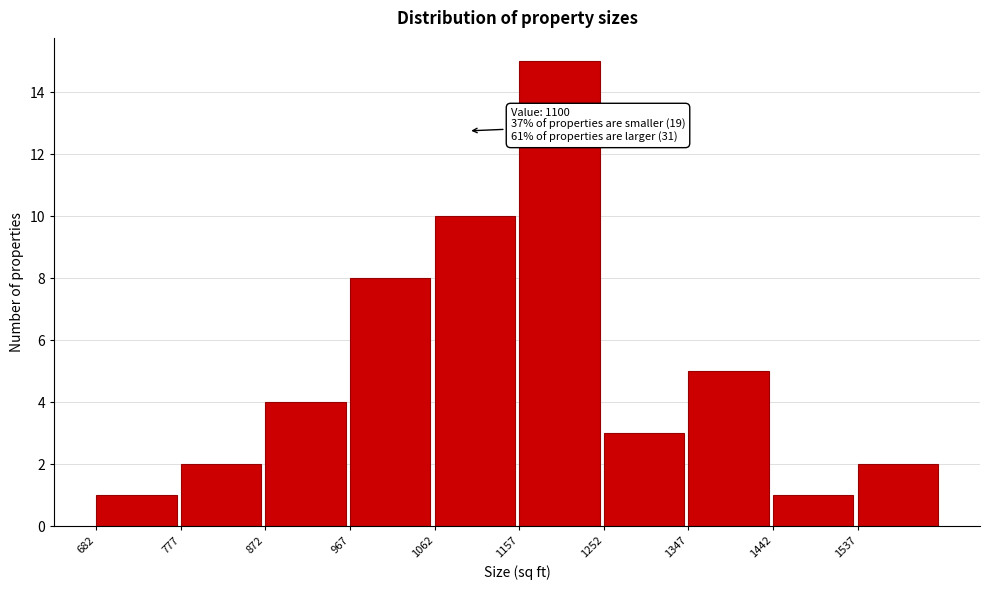

Over which range of the x-axis is the bar tallest?

1157 to 1252